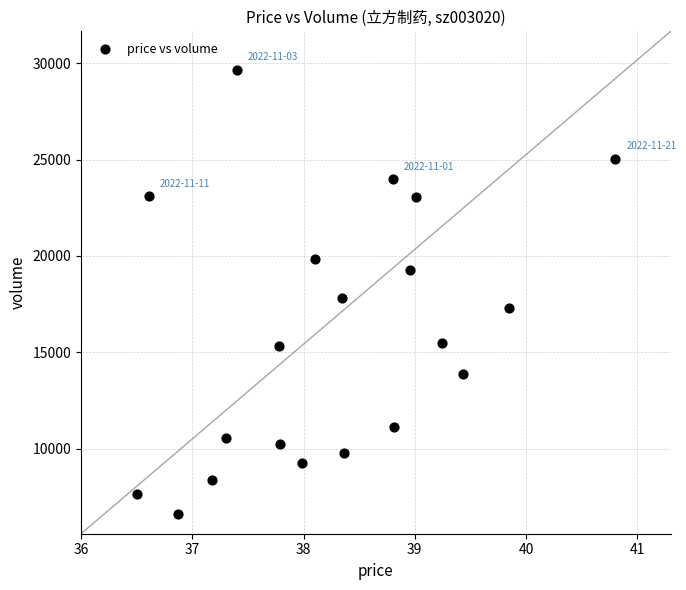

What is the range of Y values (max minus min)?

23071